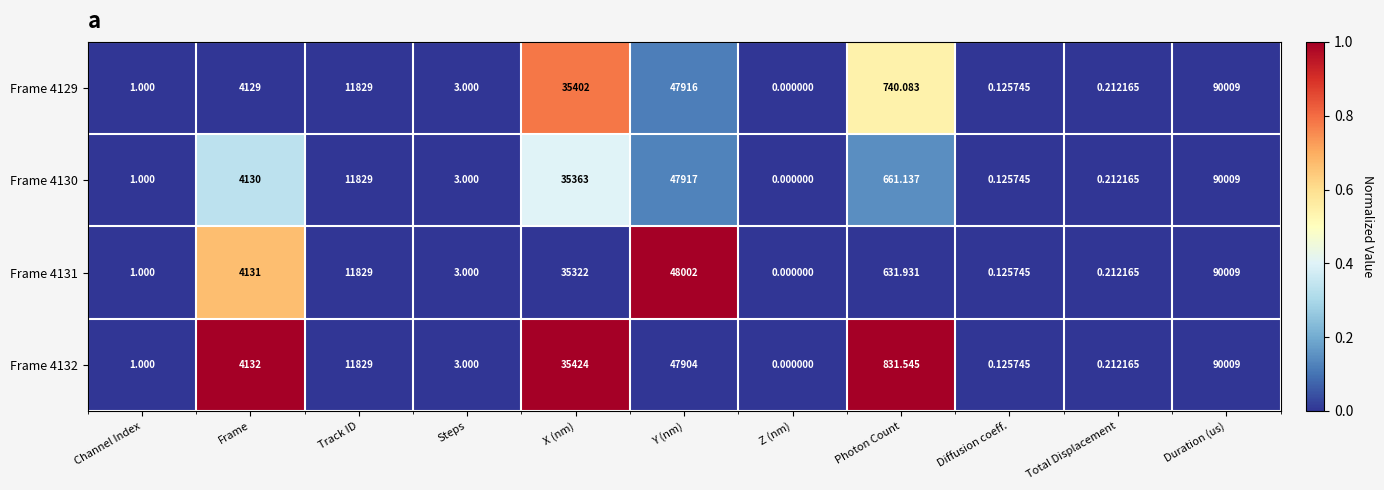

Rank the categories by Frame 4130 value from highest to lowest.

Duration (us), Y (nm), X (nm), Track ID, Frame, Photon Count, Steps, Channel Index, Total Displacement, Diffusion coeff., Z (nm)